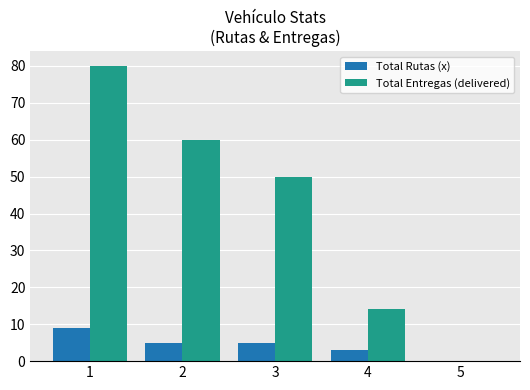

How many positive values does the Total Rutas (x) series have?

4